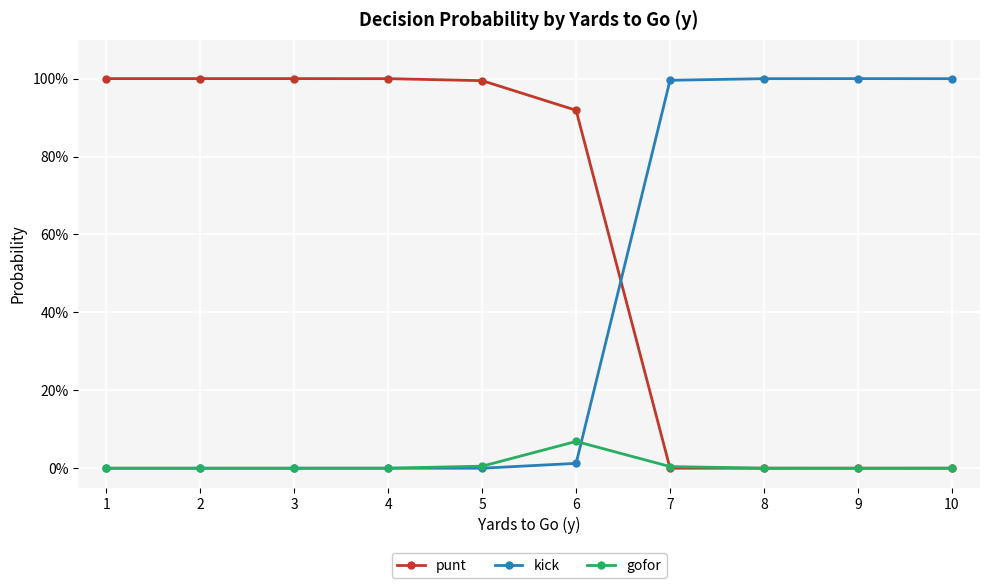

What is the highest value of the punt series?

1.0